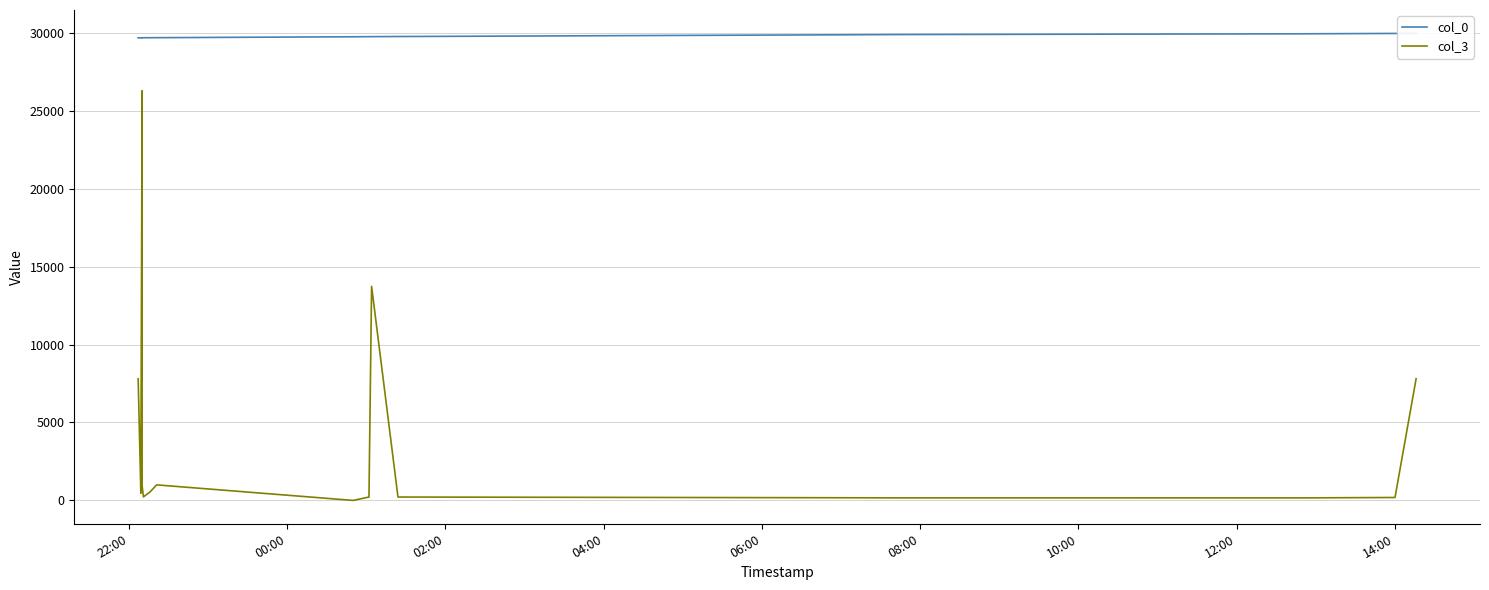

At which label does col_0 reach its minimum?

22:00